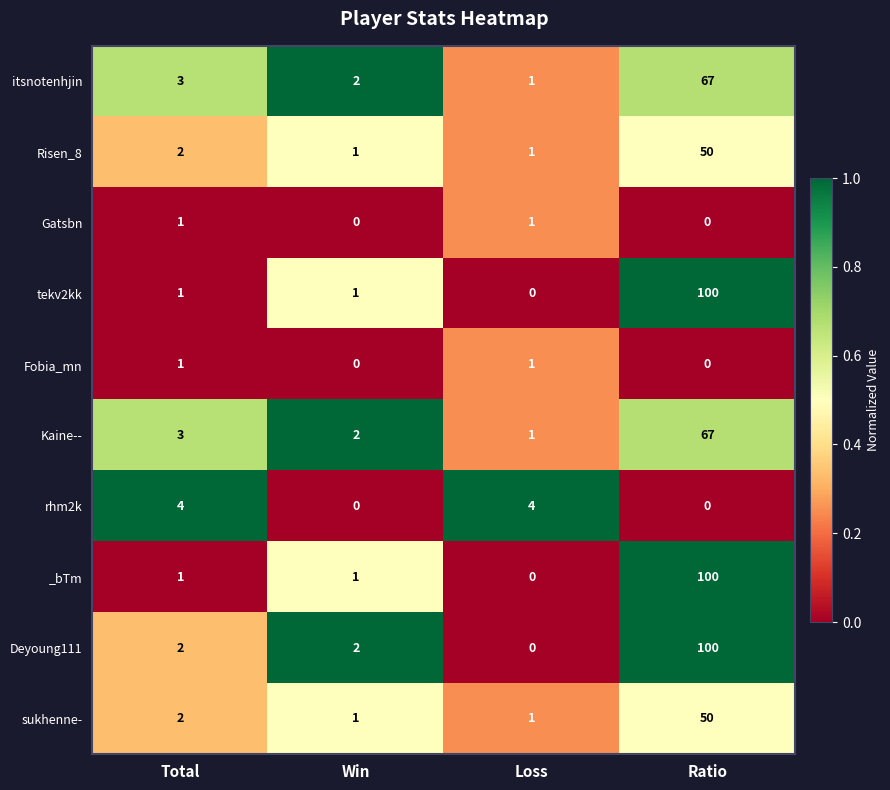

What is the difference between the highest and lowest values at Loss?

4